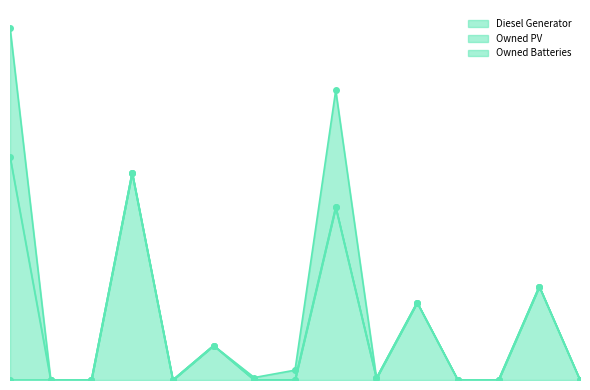

How many categories are shown in the chart?

15